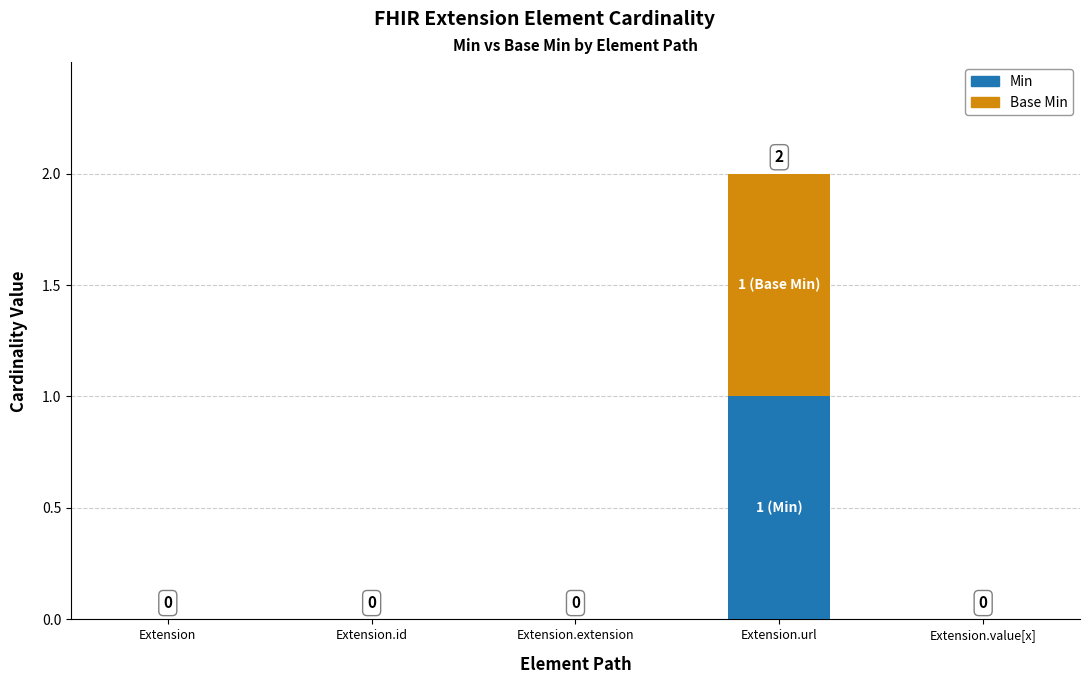

What are all the series names shown in the legend?

Min, Base Min